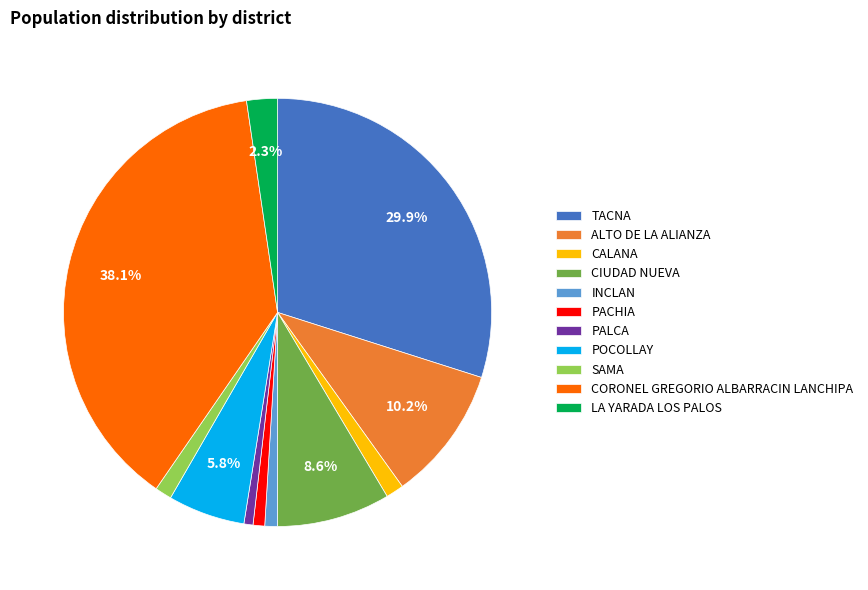

How many slices are in this pie chart?

11